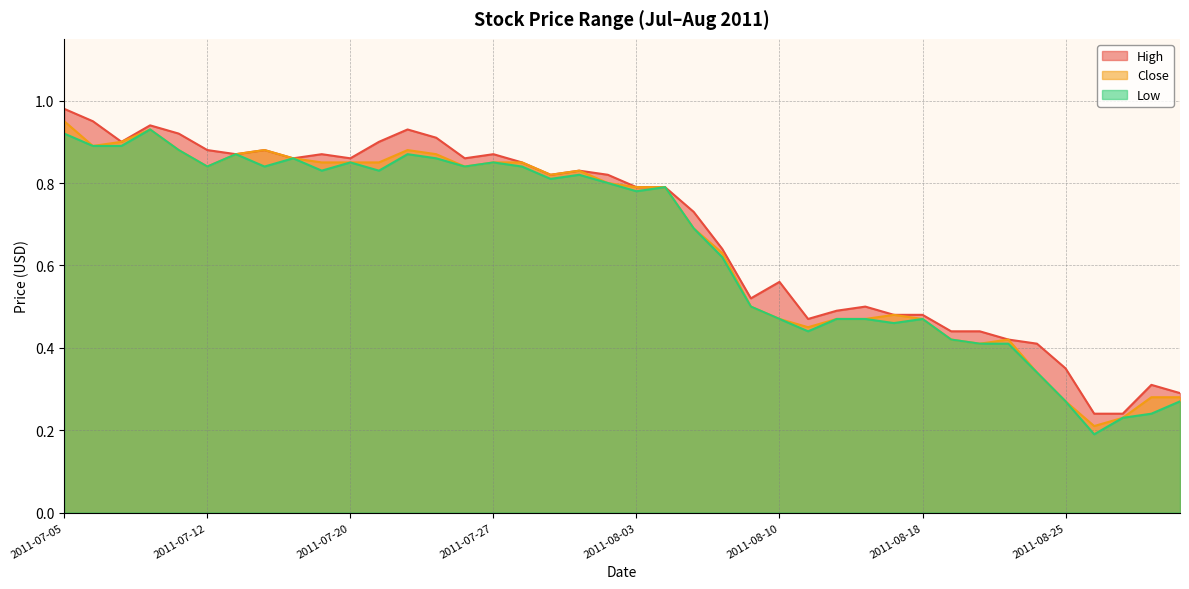

Rank the series by their average value, from lowest to highest.

Low, Close, High